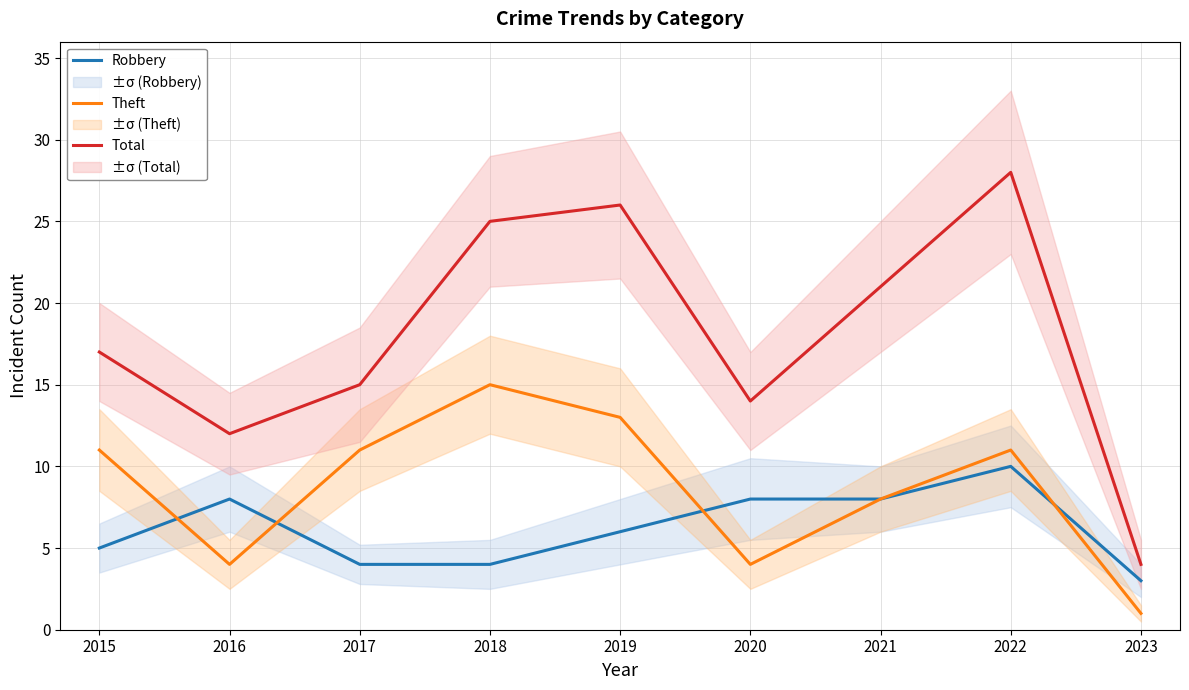

Between which two adjacent categories do Robbery and Theft first intersect?

2015 and 2016